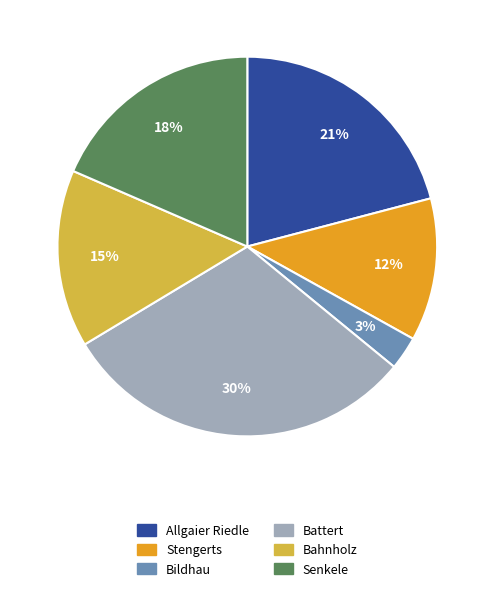

How many segments does this pie chart have?

6